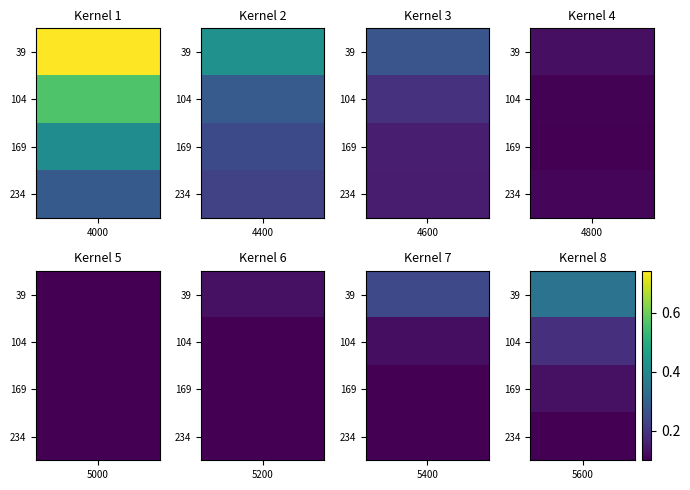

Reading left to right, what are all the values shown in this chart?

39: 0.7	0.4	0.3	0.1	0.1	0.1	0.2	0.3
104: 0.6	0.3	0.2	0.1	0.1	0.1	0.1	0.2
169: 0.4	0.2	0.2	0.1	0.1	0.1	0.1	0.1
234: 0.3	0.2	0.1	0.1	0.1	0.1	0.1	0.1